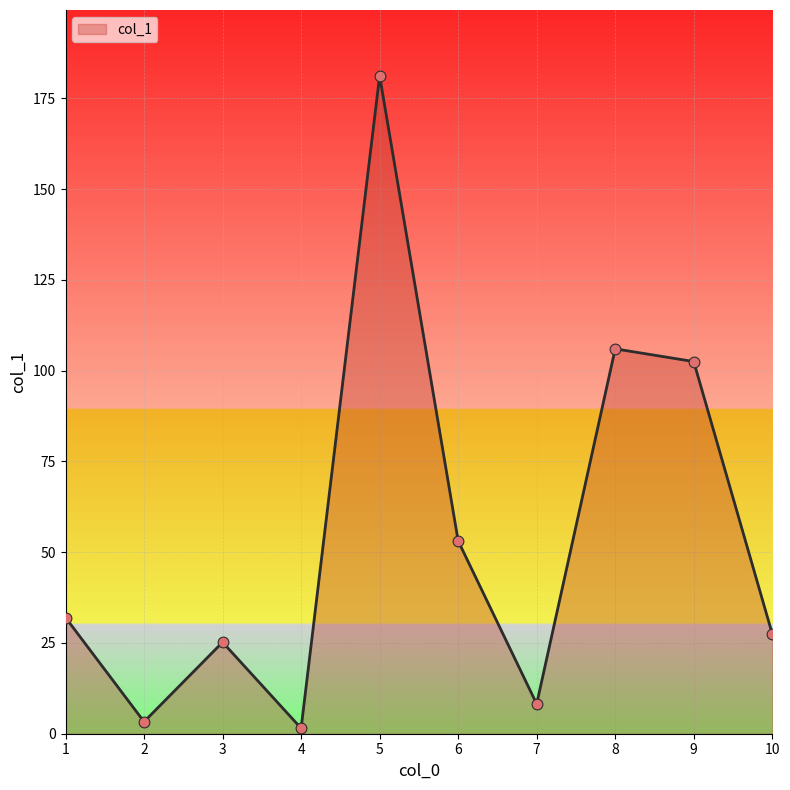

Which has a higher value, 3 or 5?

5